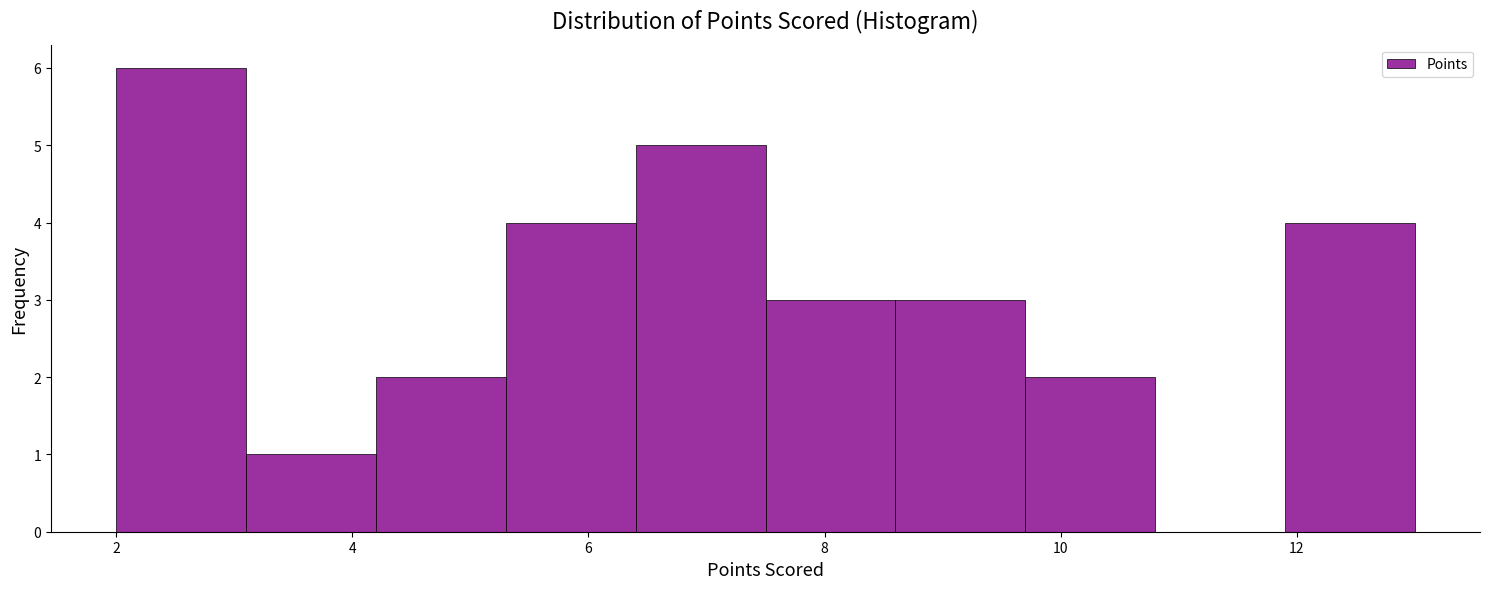

Over which range of the x-axis is the bar tallest?

2.0 to 3.1